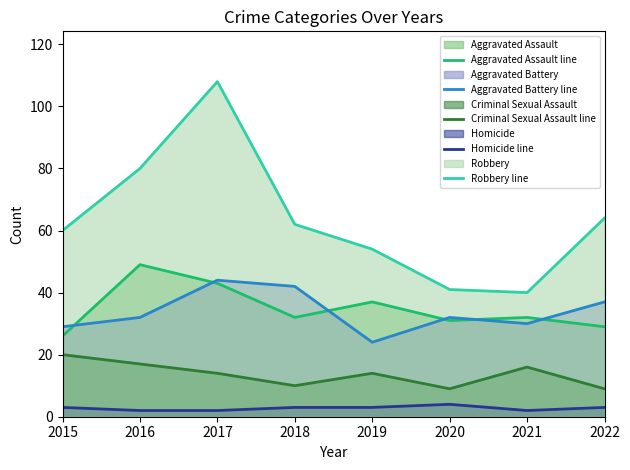

Reading right to left, what are all the values shown in this chart?

Aggravated Assault line: 2022=29	2021=32	2020=31	2019=37	2018=32	2017=43	2016=49	2015=26
Aggravated Battery line: 2022=37	2021=30	2020=32	2019=24	2018=42	2017=44	2016=32	2015=29
Criminal Sexual Assault line: 2022=9	2021=16	2020=9	2019=14	2018=10	2017=14	2016=17	2015=20
Homicide line: 2022=3	2021=2	2020=4	2019=3	2018=3	2017=2	2016=2	2015=3
Robbery line: 2022=64	2021=40	2020=41	2019=54	2018=62	2017=108	2016=80	2015=60